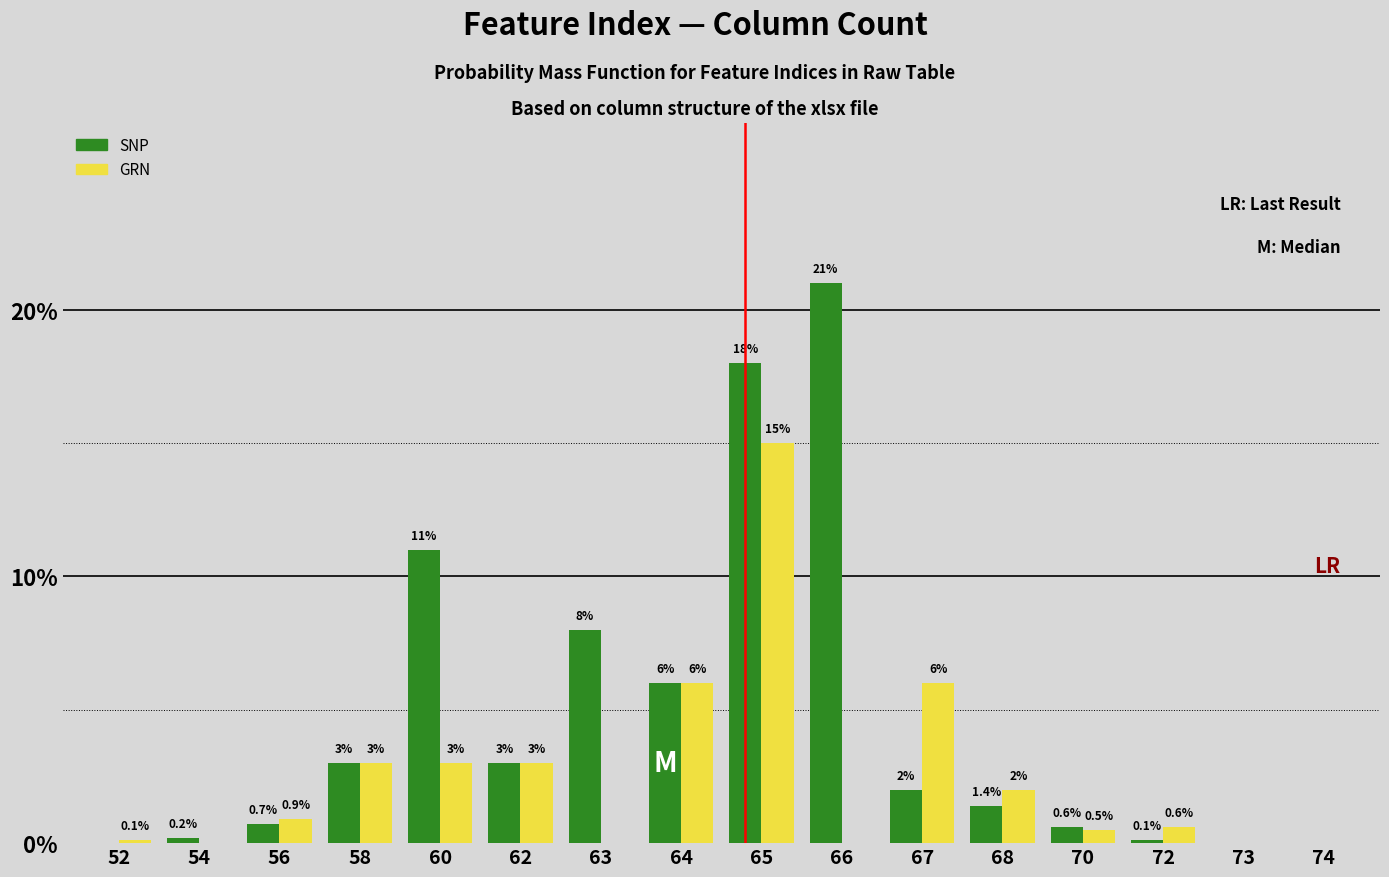

Reading left to right, extract all data points from this chart.

SNP: 52=0.0	54=0.2	56=0.7	58=3.0	60=11.0	62=3.0	63=8.0	64=6.0	65=18.0	66=21.0	67=2.0	68=1.4	70=0.6	72=0.1	73=0.0	74=0.0
GRN: 52=0.1	54=0.0	56=0.9	58=3.0	60=3.0	62=3.0	63=0.0	64=6.0	65=15.0	66=0.0	67=6.0	68=2.0	70=0.5	72=0.6	73=0.0	74=0.0